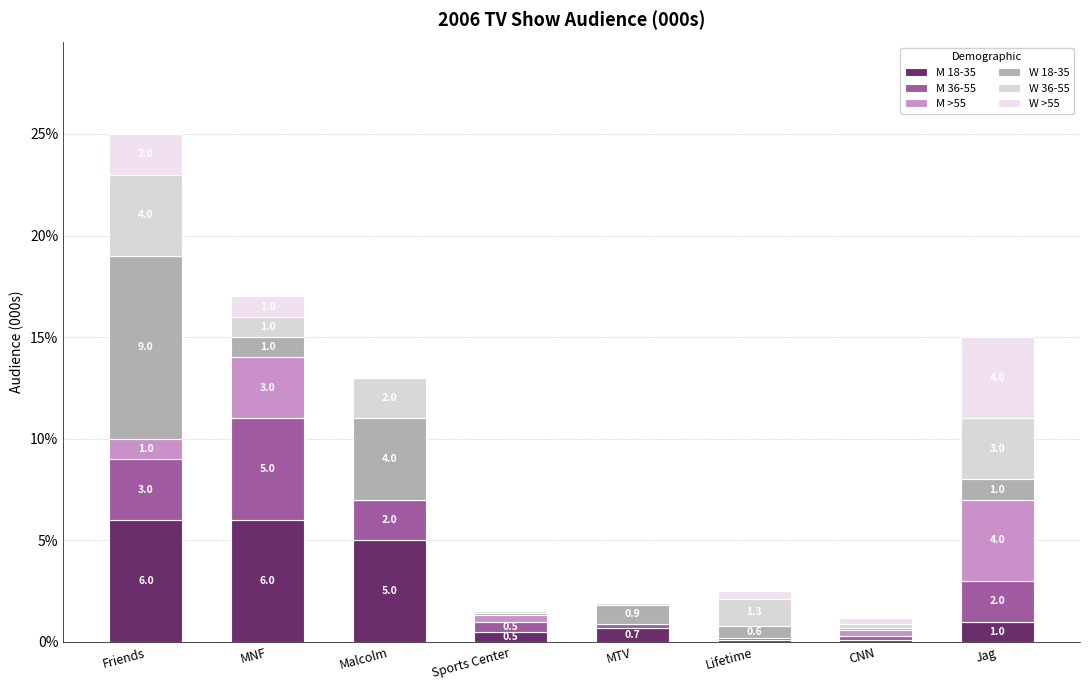

What position from the left is Friends?

1